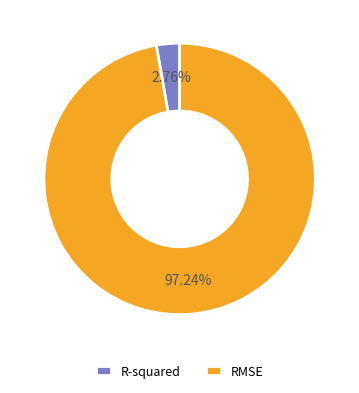

Does RMSE account for over 50% of the chart?

Yes